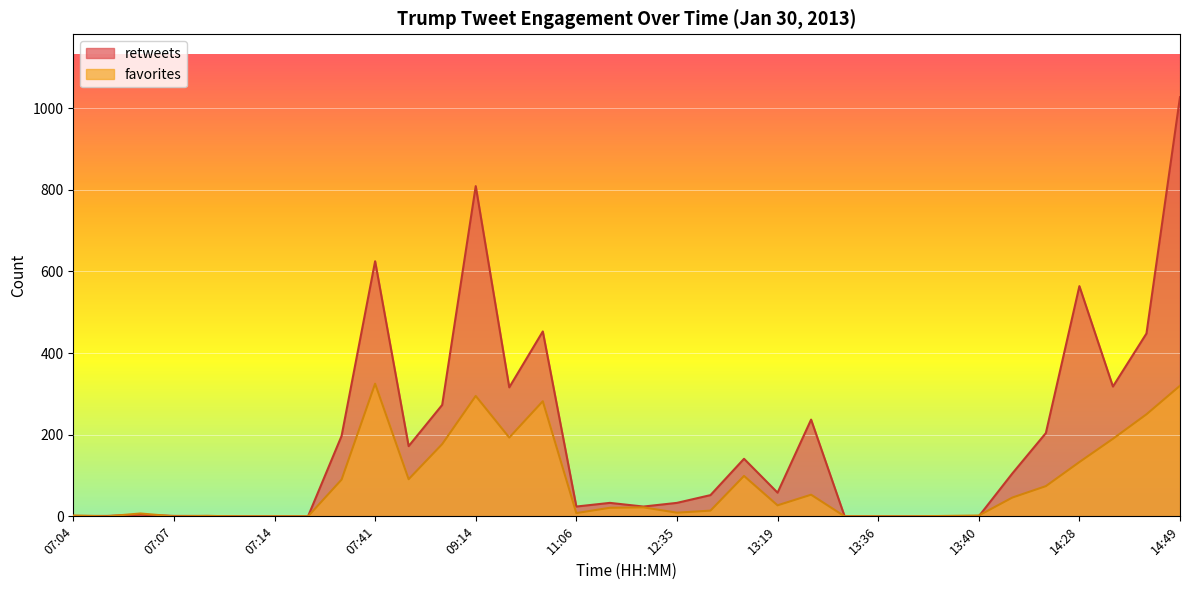

What is the total value across all series at 10:06?

509